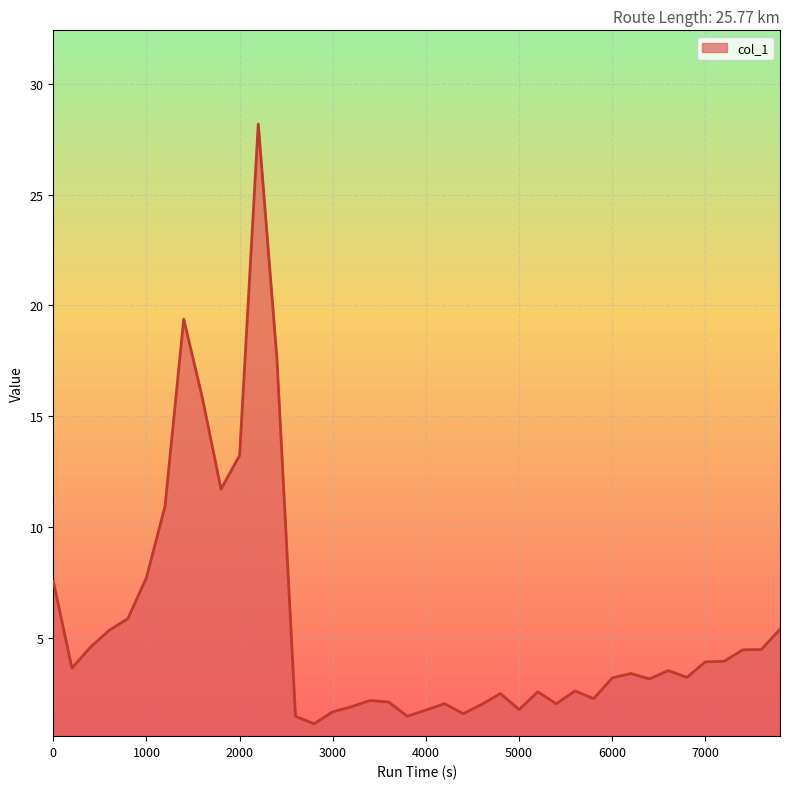

What is the sum of all values?

223.0